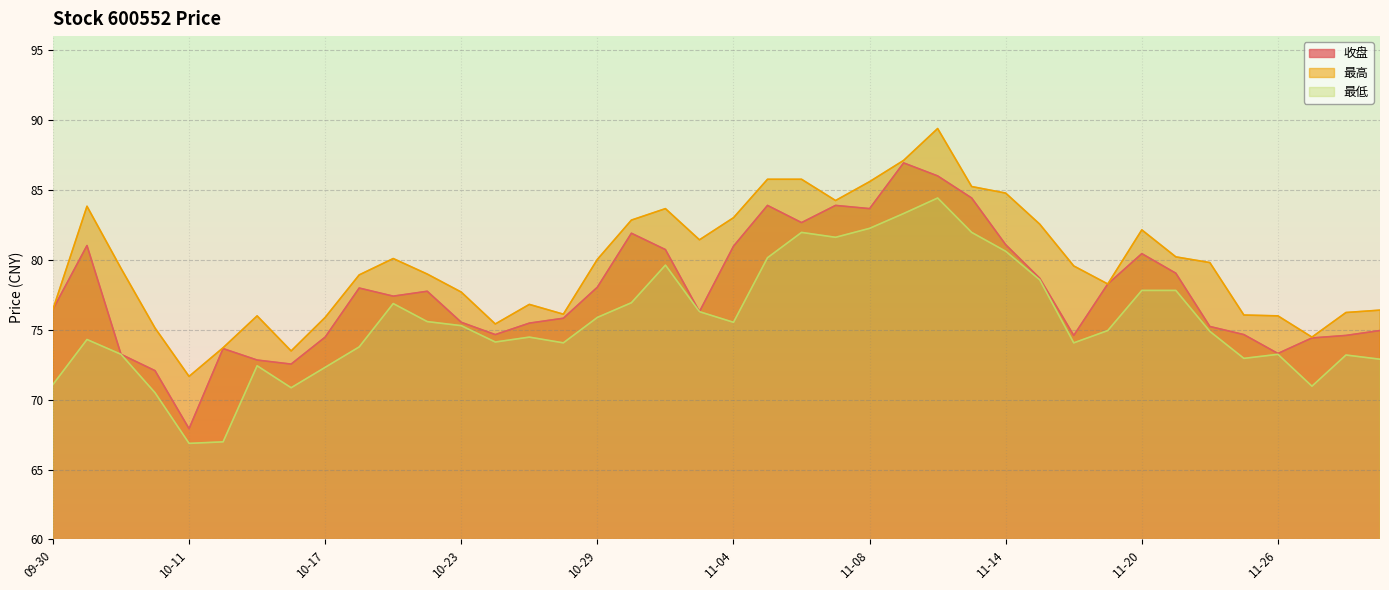

Where is the first local maximum for 收盘?

10-08